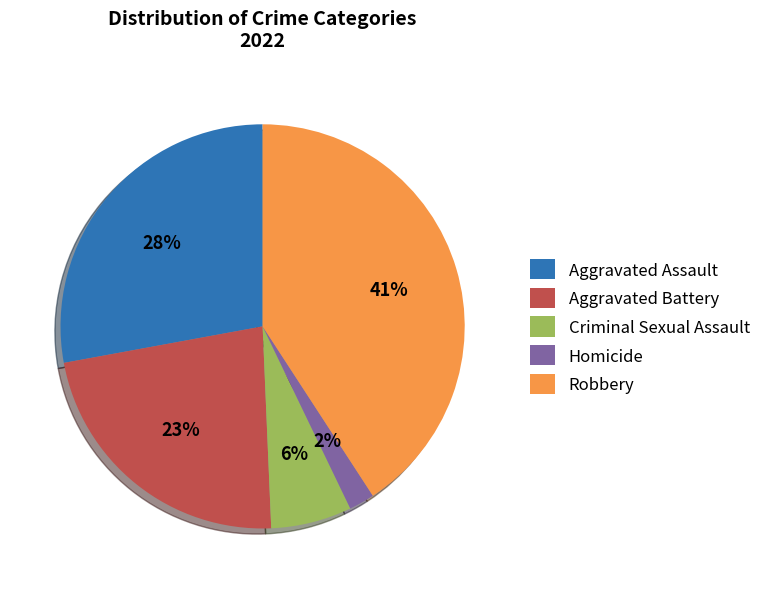

Does any single category account for the majority?

No